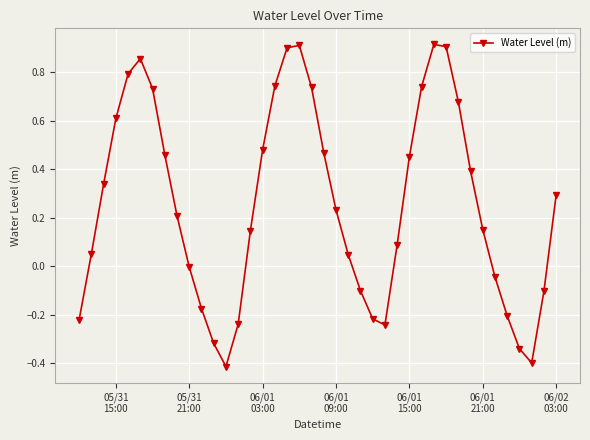

What is the difference between the maximum and minimum values?

1.3